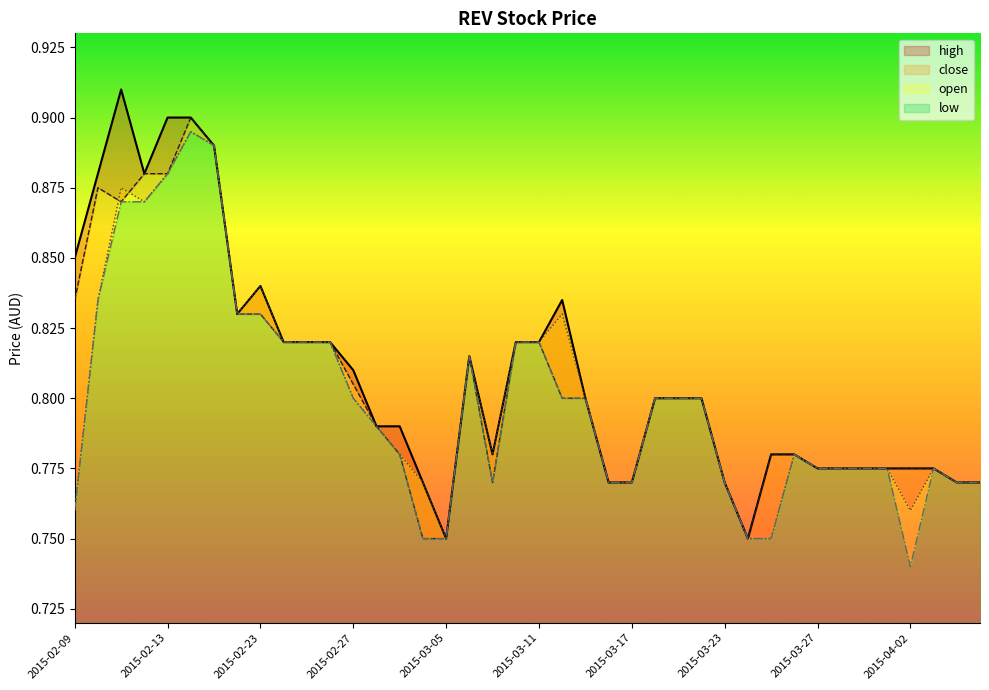

Which series has the largest total across all categories?

high